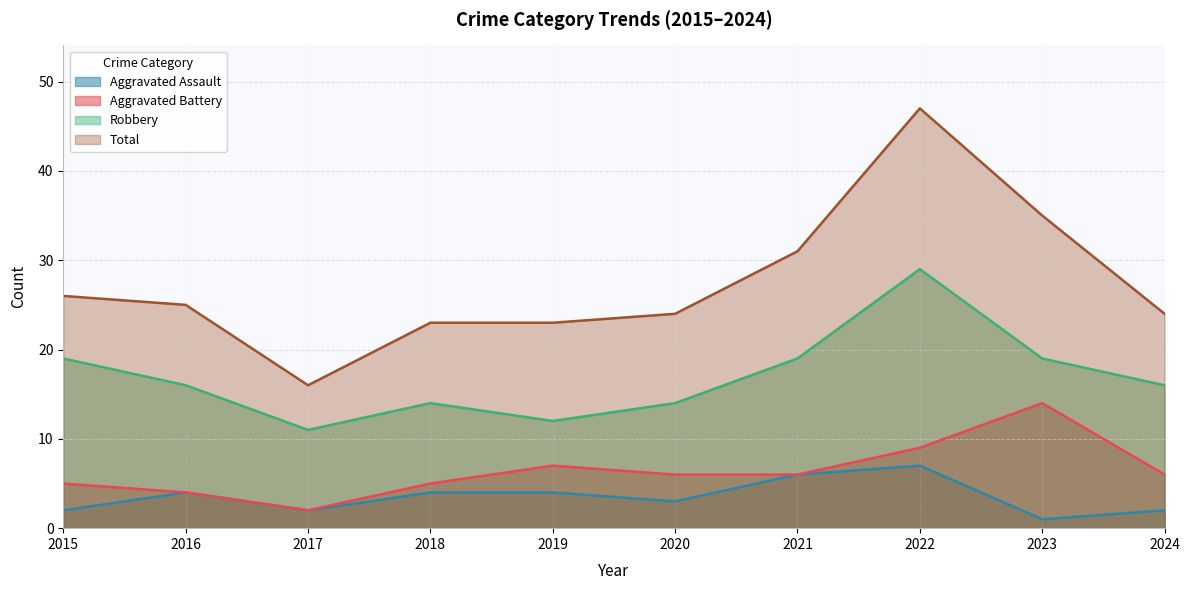

True or false: Aggravated Battery and Aggravated Assault intersect in this chart.

False